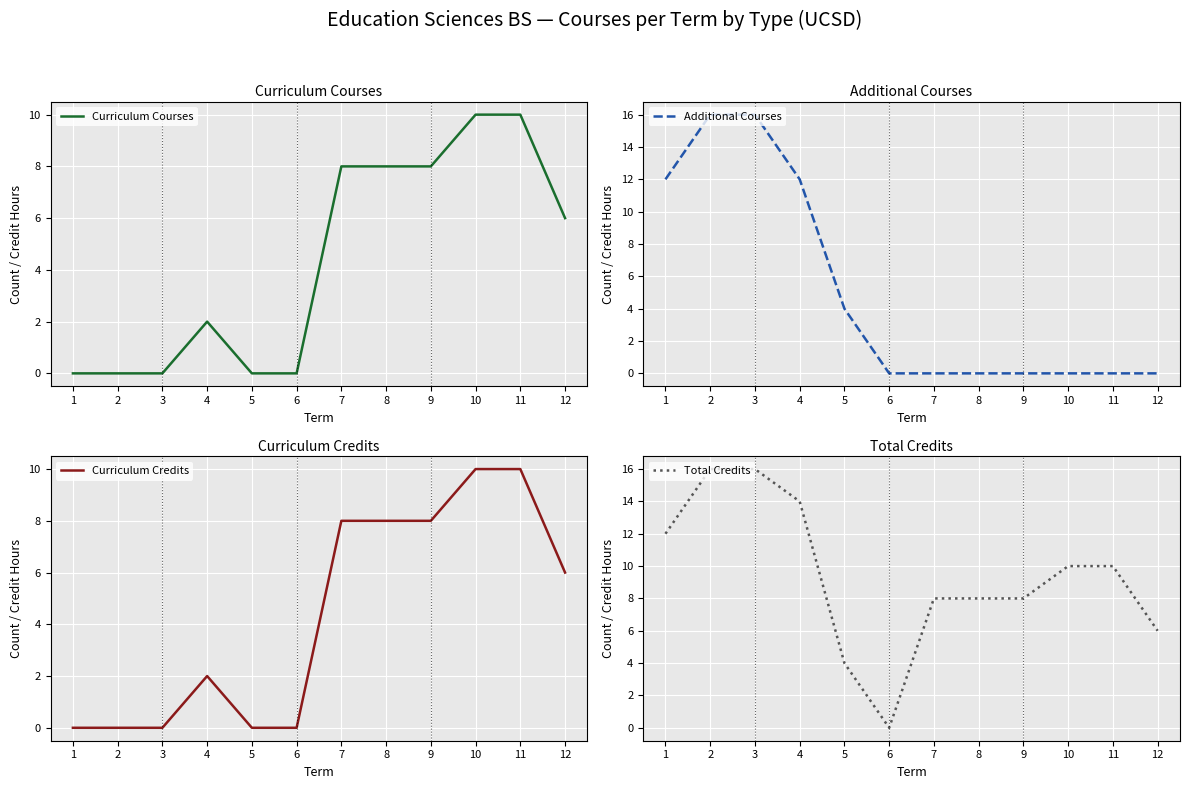

The value of Curriculum Credits at 2 is 0. True or false?

True